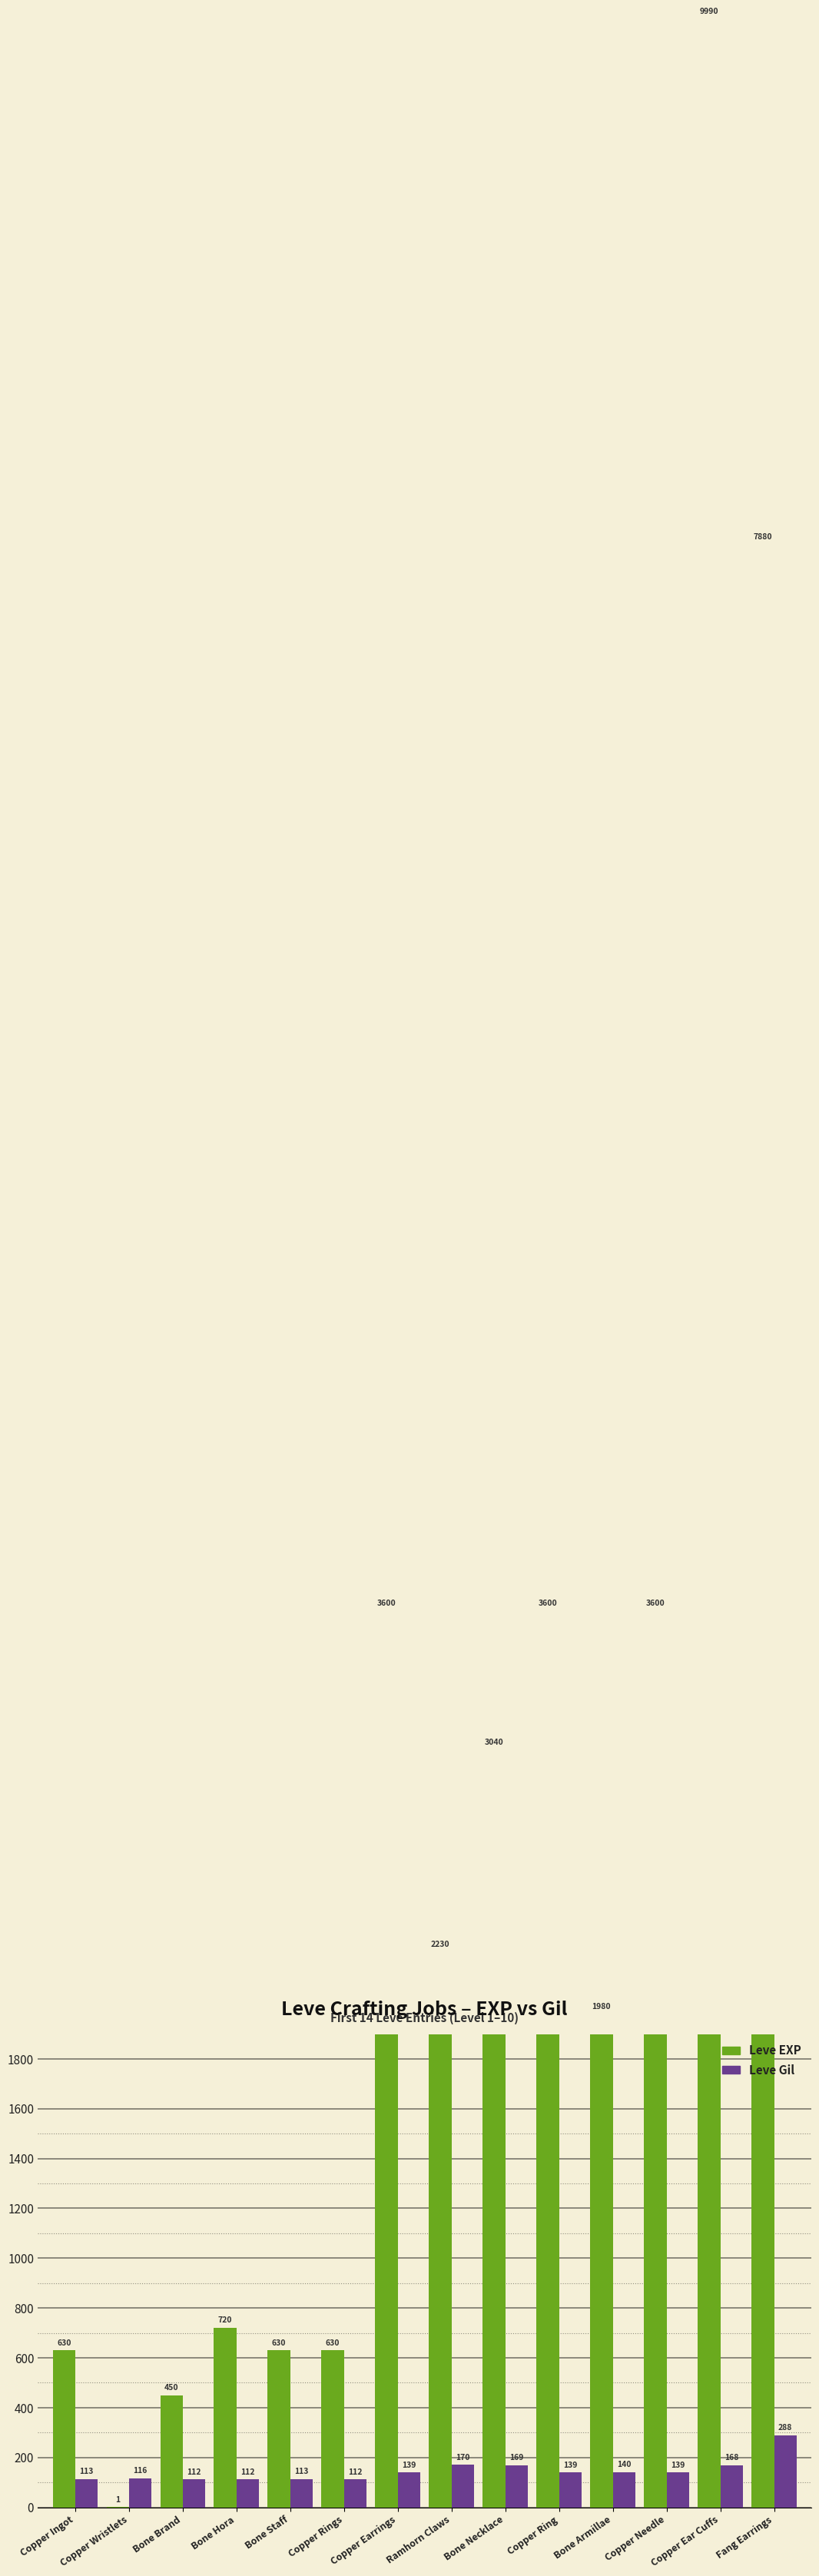

At how many categories does at least one series exceed 5956?

2